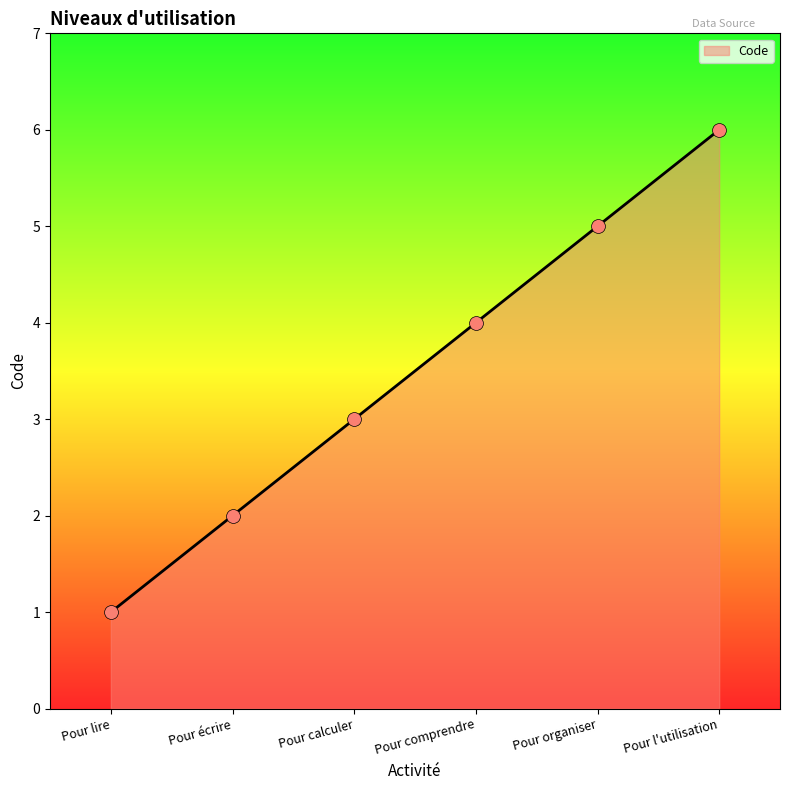

What is the change in value from Pour calculer to Pour organiser?

+2